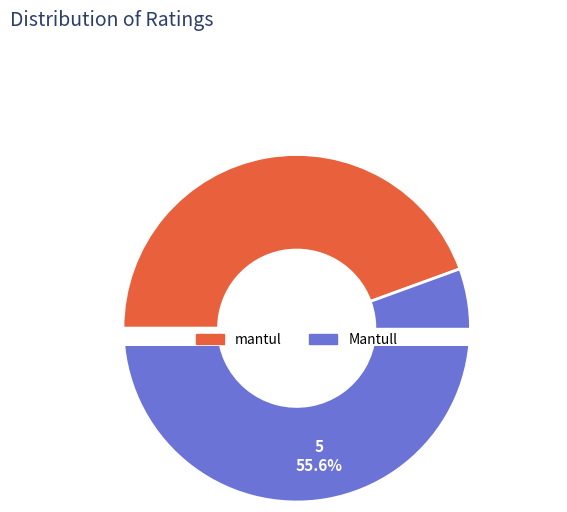

Does mantul represent more than half of the total?

No